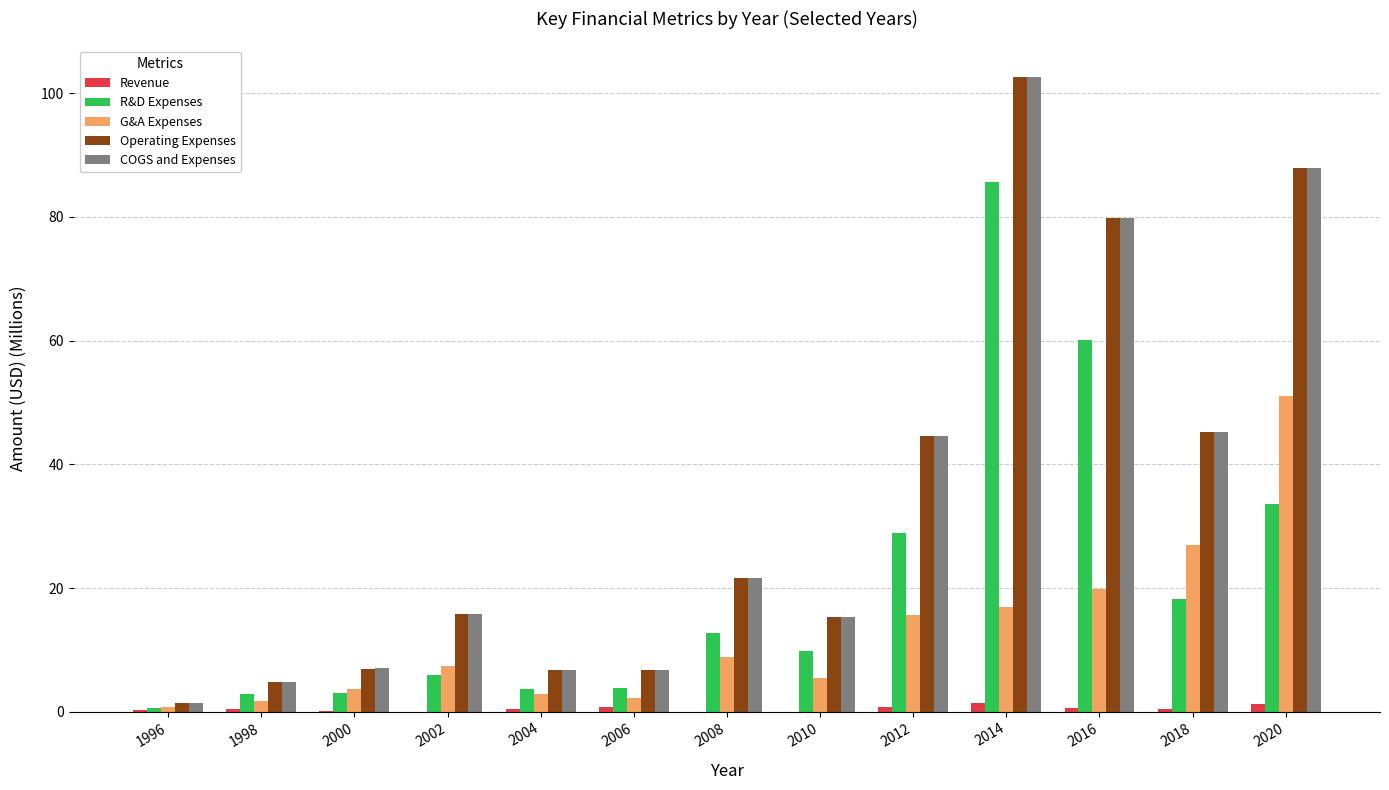

Is it true that Revenue equals 1.5 at 2014?

True